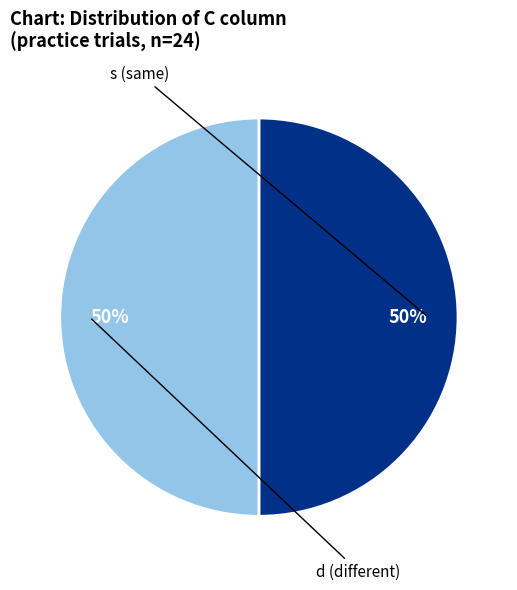

Combined, do d and s account for over 50%?

Yes